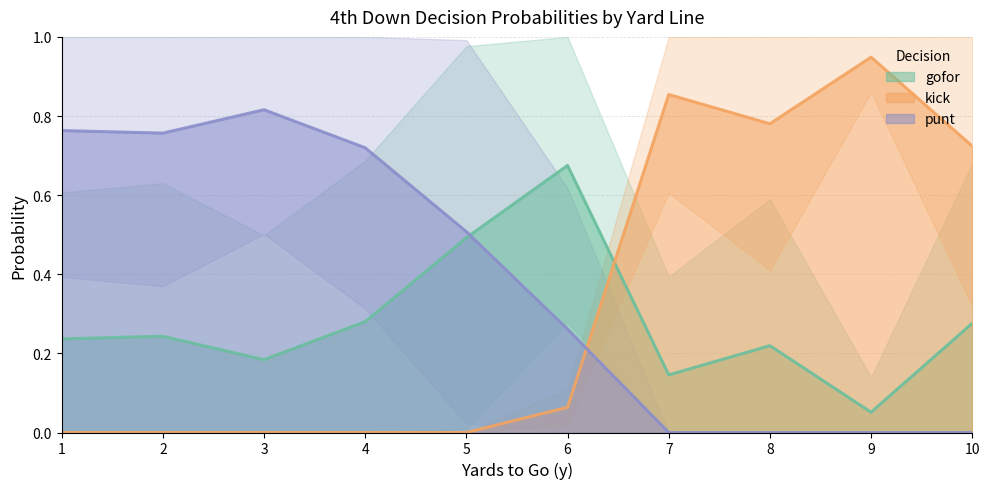

The value of gofor at 5 is 0.8. True or false?

False